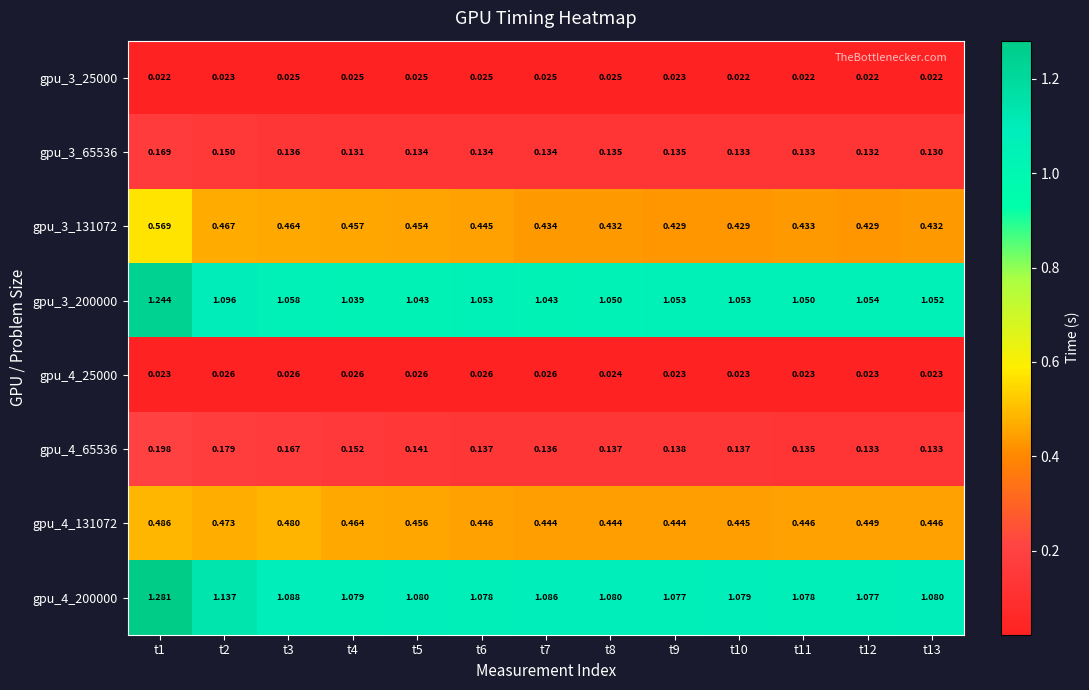

Which series changed the most between t6 and t11?

gpu_3_131072